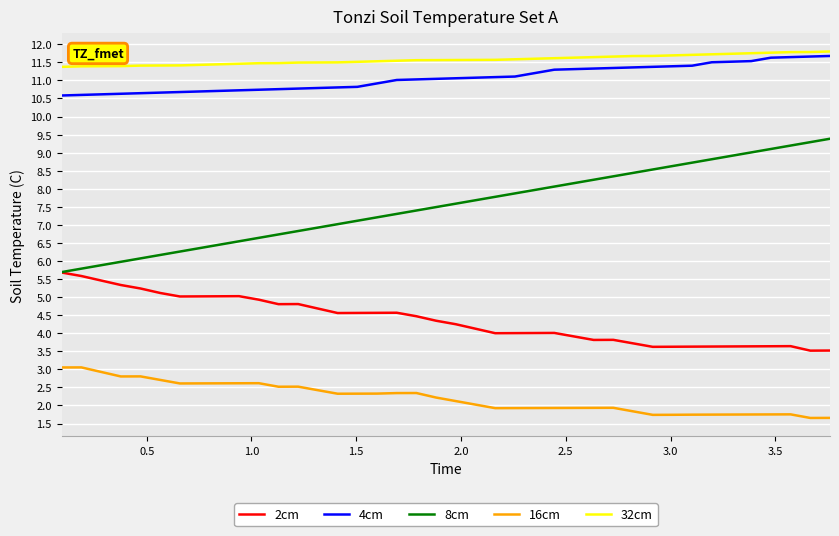

What are all the series names shown in the legend?

2cm, 4cm, 8cm, 16cm, 32cm